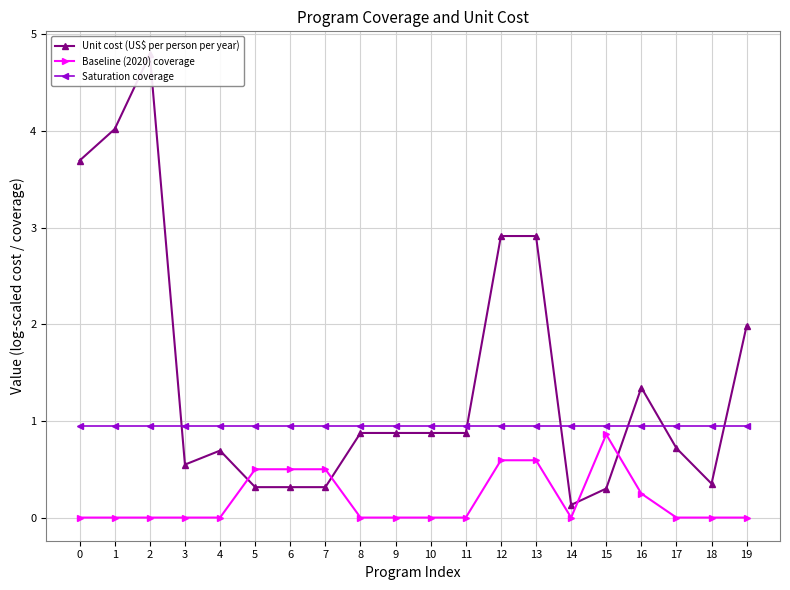

What is the spread (max minus min) of values at 14?

0.9